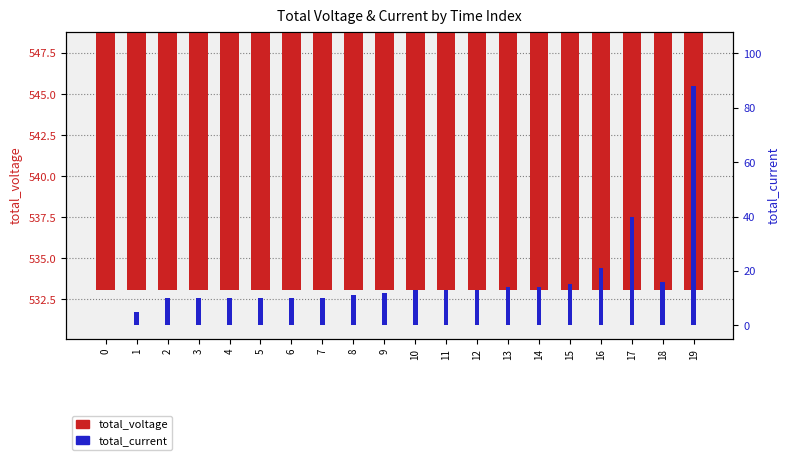

Is the value of total_voltage at 3 greater than the value of total_current at 12?

Yes